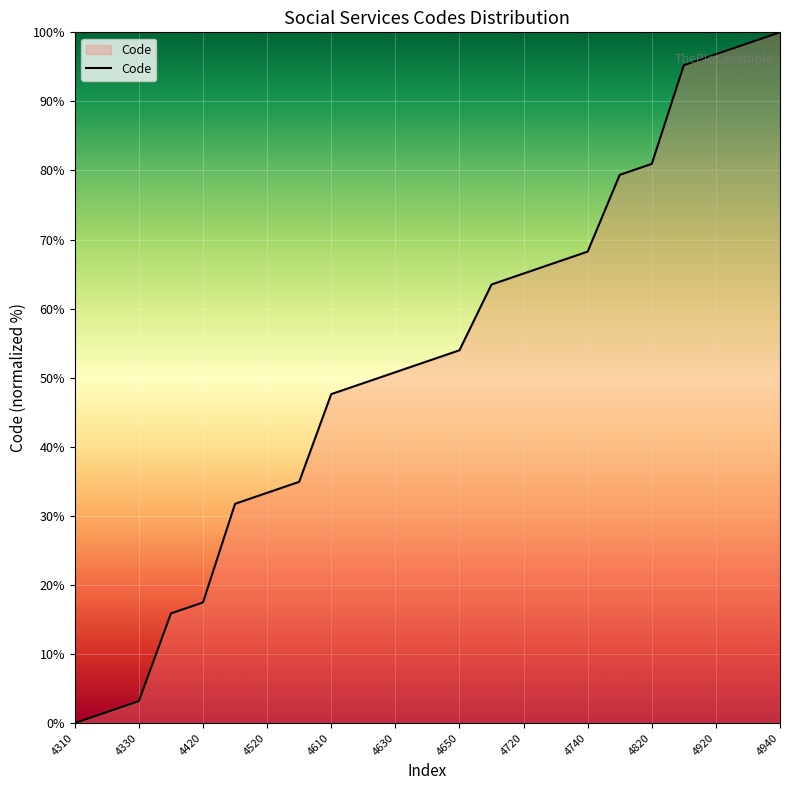

What is the difference between the maximum and minimum values?

100.0